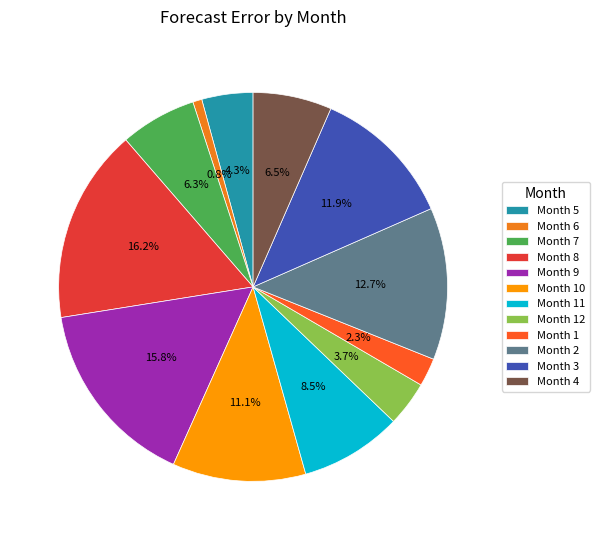

Is there any slice that represents more than half of the pie?

No